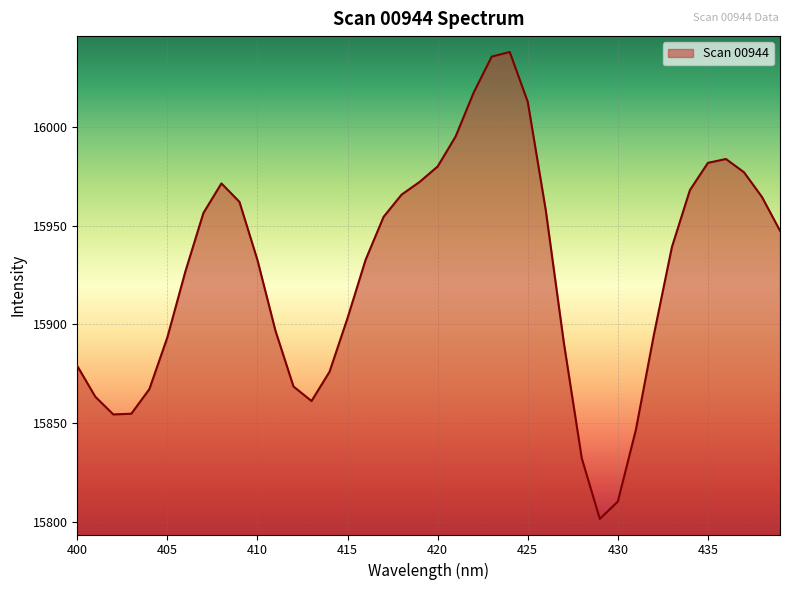

What is the sum of all values?

637065.5